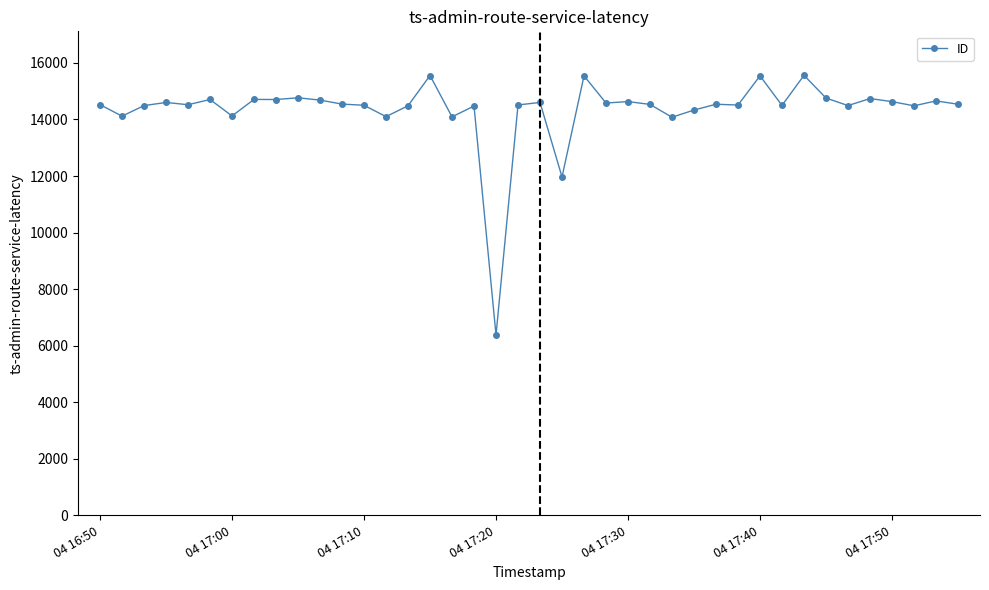

What is the value of the 25th point from the left?

14632